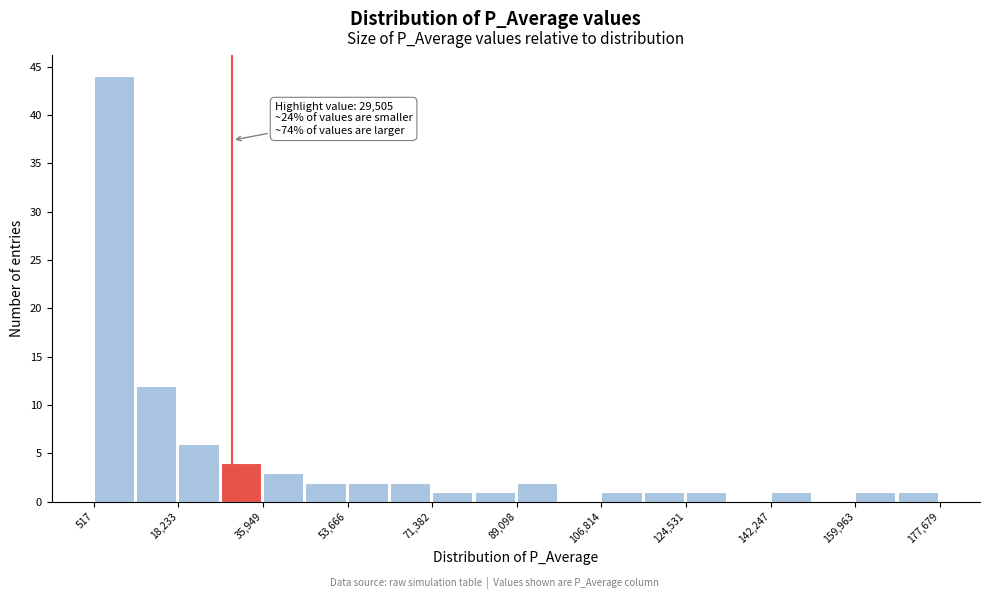

Over which range of the x-axis is the bar tallest?

0 to 10000